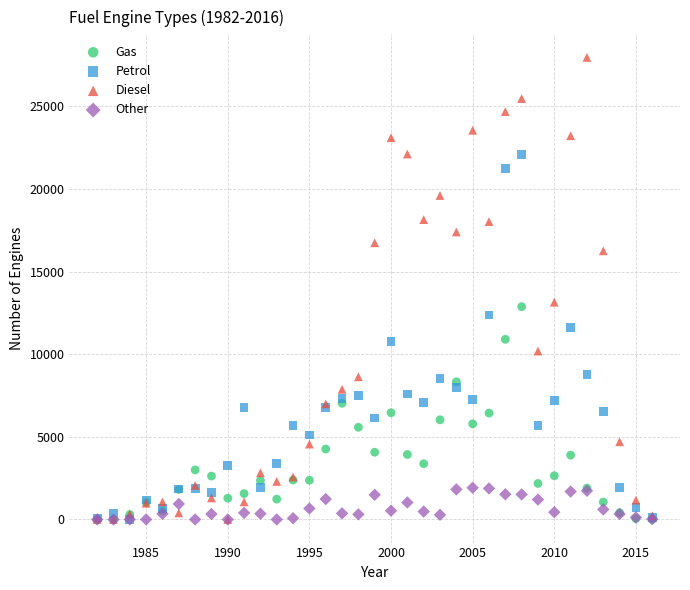

What are all the series names shown in the legend?

Gas, Petrol, Diesel, Other